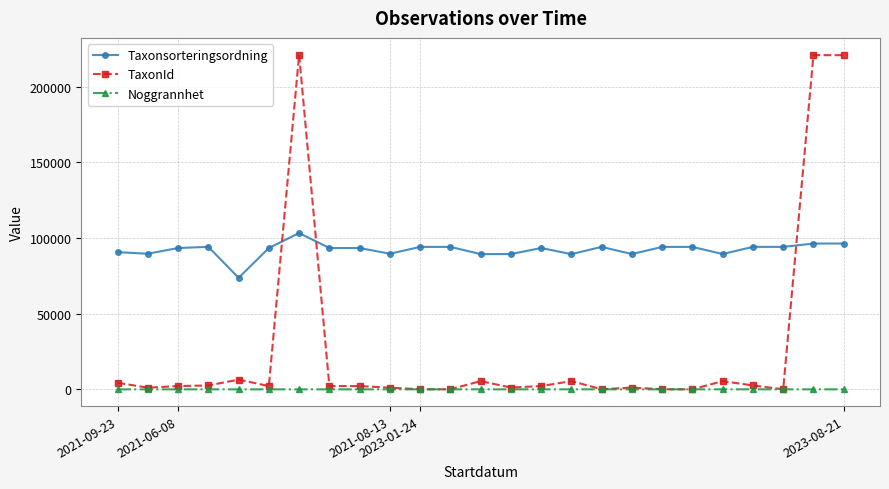

Which series ends up on top after the final intersection of TaxonId and Taxonsorteringsordning?

TaxonId